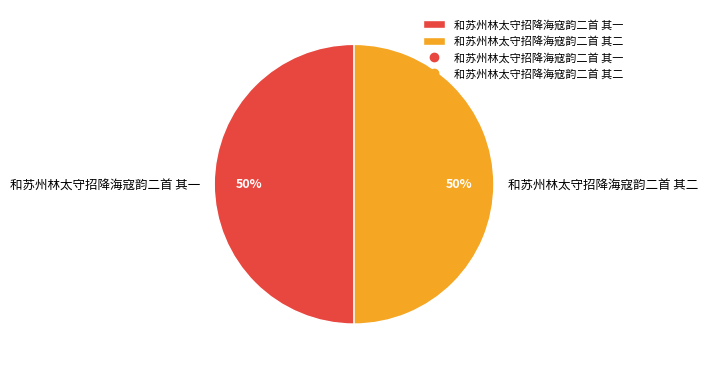

Is the sum of 和苏州林太守招降海寇韵二首 其一 and 和苏州林太守招降海寇韵二首 其二 greater than half?

Yes